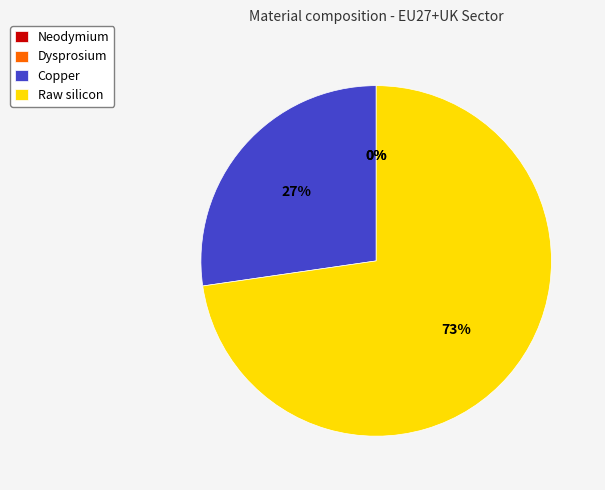

What percentage do Dysprosium and Raw silicon together represent?

72.7%